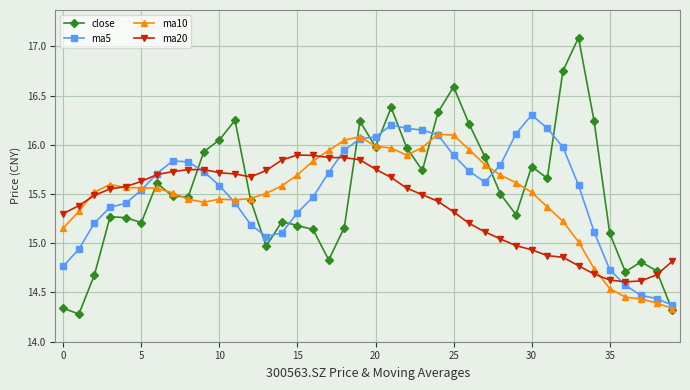

Which series has the largest range (max minus min)?

close